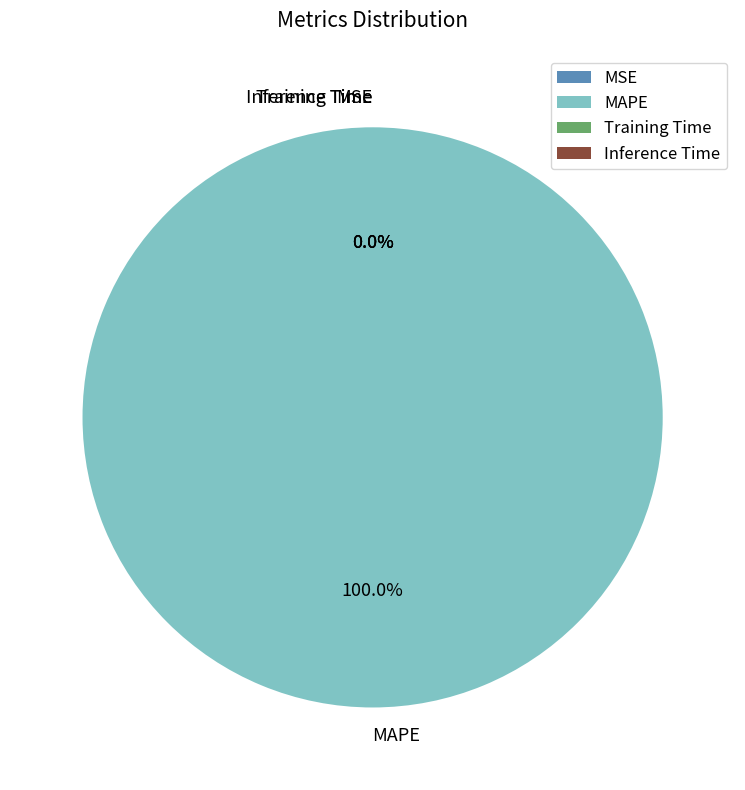

Which slice represents more than half of the pie?

MAPE